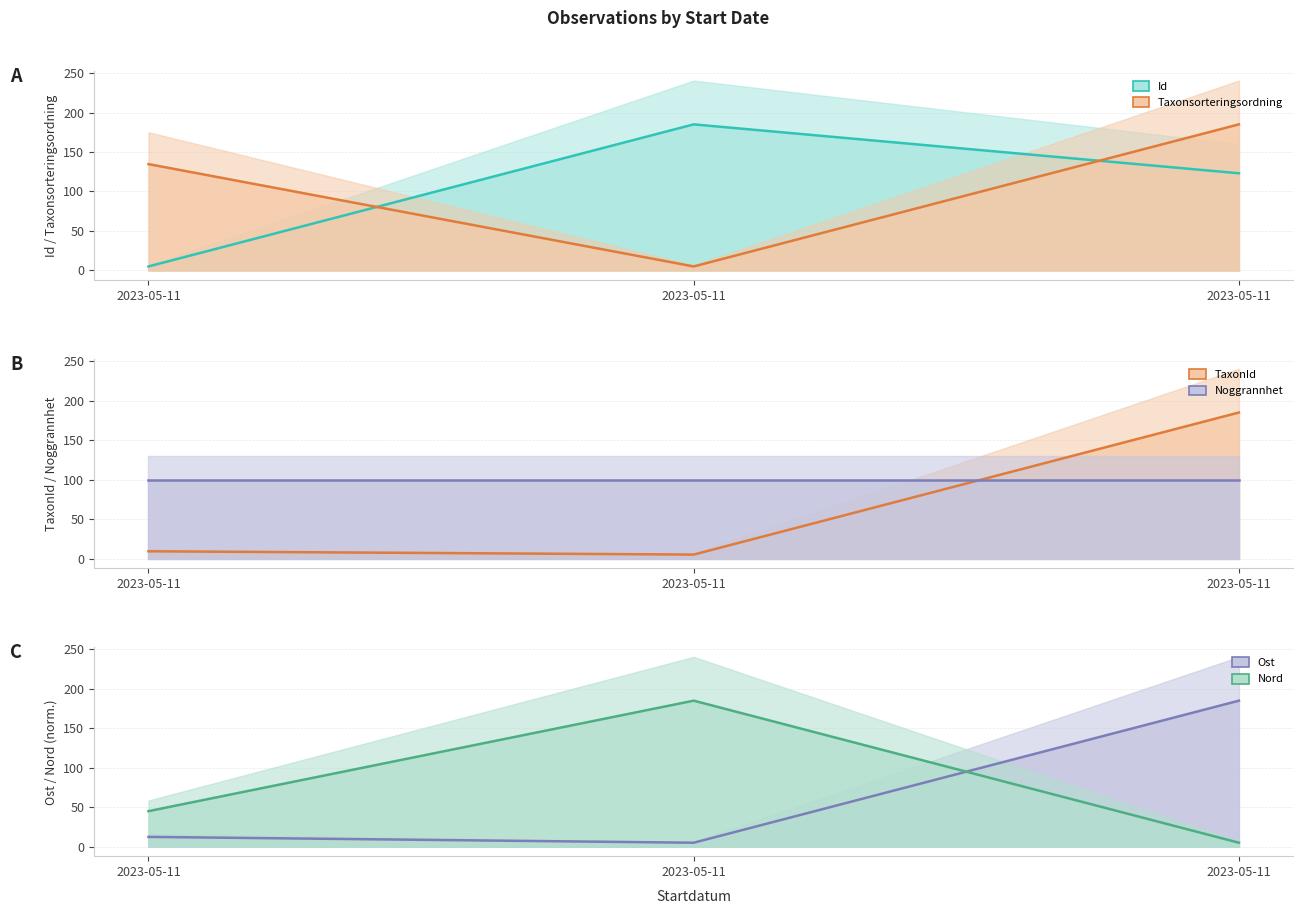

Is the value of Taxonsorteringsordning at 2023-05-11 greater than the value of TaxonId at 2023-05-11?

Yes